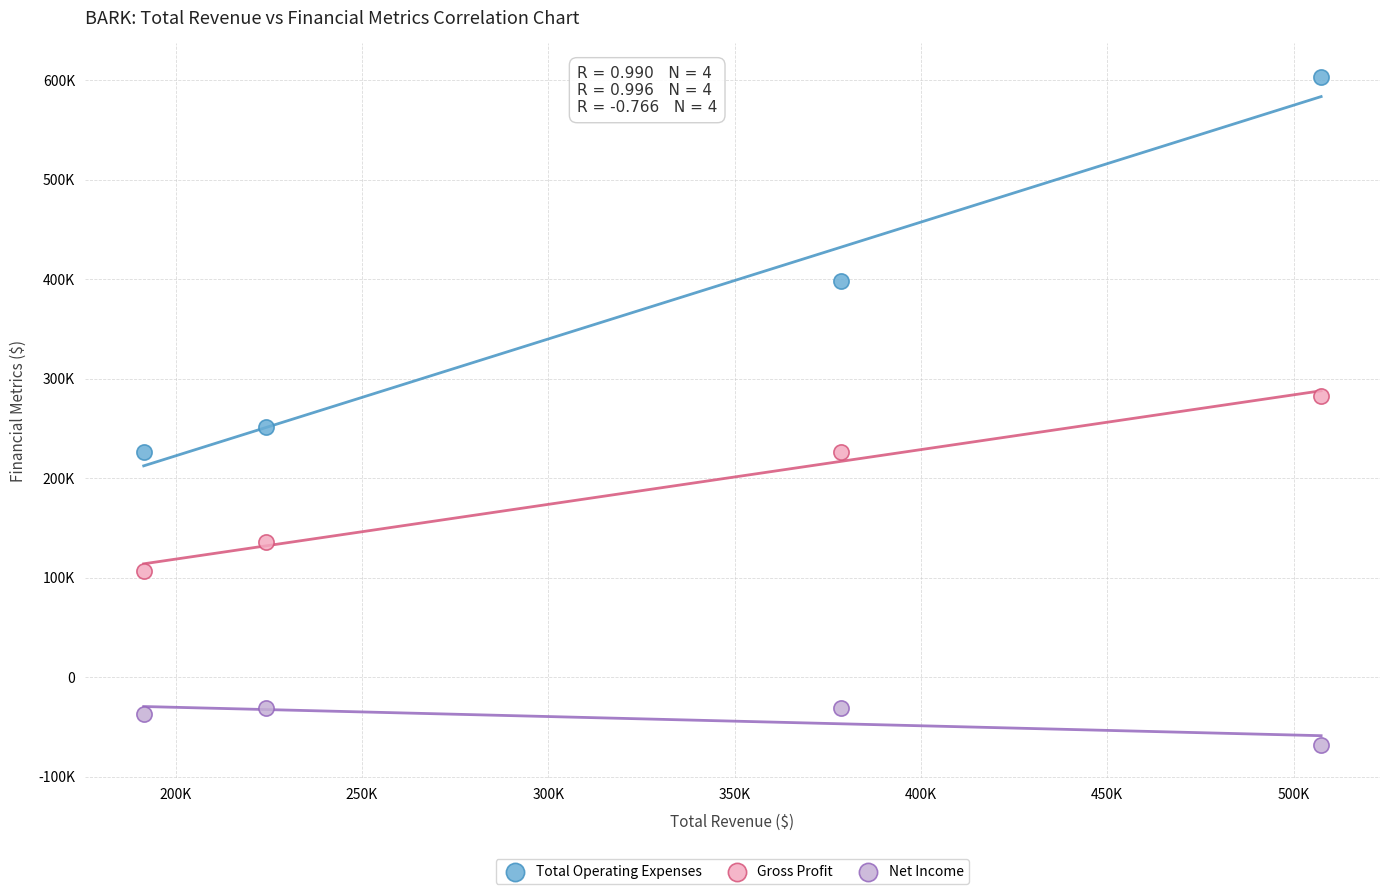

What are all the series names shown in the legend?

Total Operating Expenses, Gross Profit, Net Income